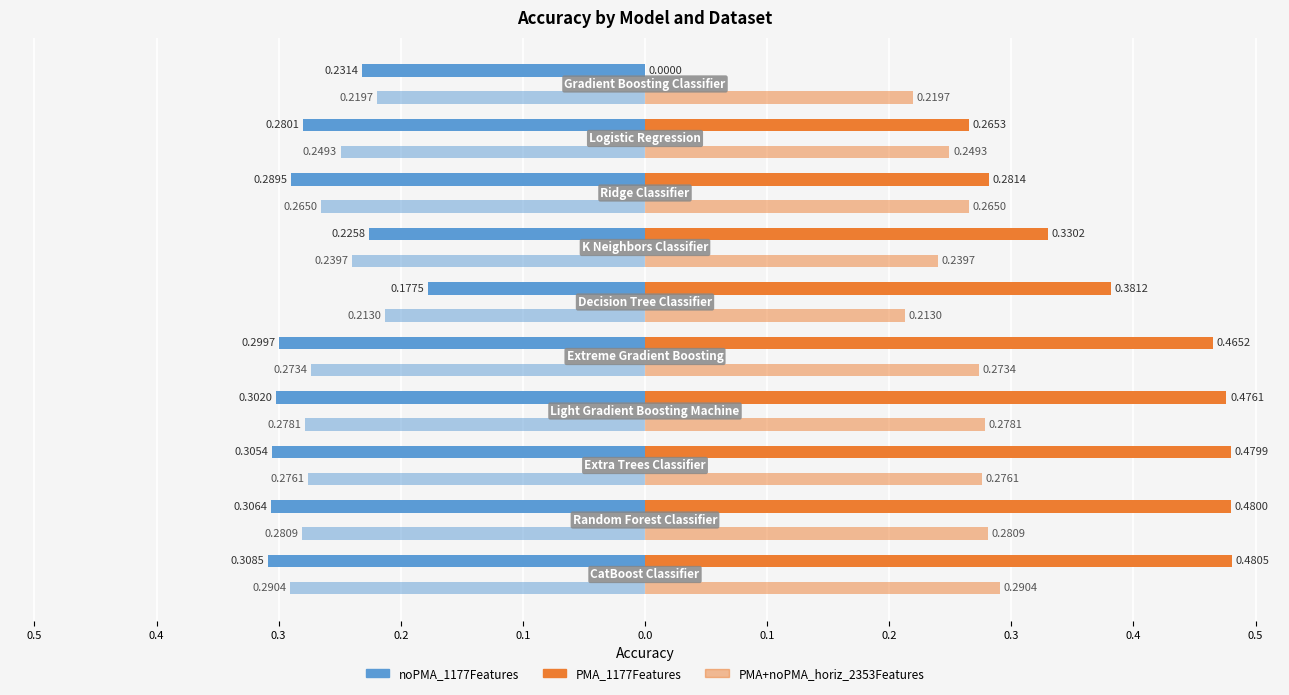

The value of PMA_1177Features at 0.1 is 0.5. True or false?

False